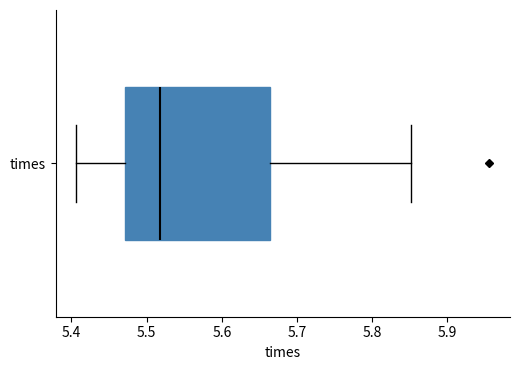

Read this box plot against the x-axis: the position of the median line, the range covered by the box, and the ends of both whiskers. The values are not printed on the chart, so give them approximately, as read against the axis.

median 5.52, box 5.47 to 5.66, whiskers 5.41 to 5.85